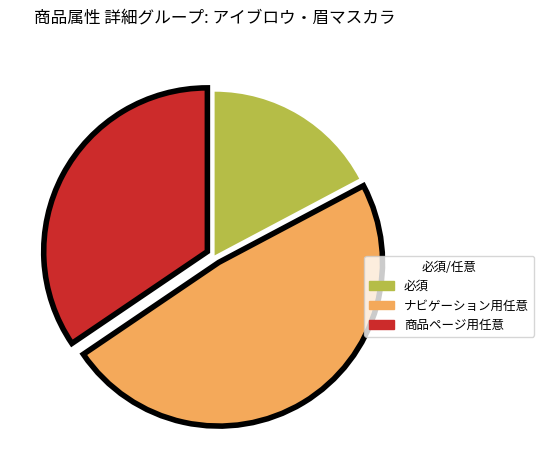

Combined, do 必須 and ナビゲーション用任意 account for over 50%?

Yes